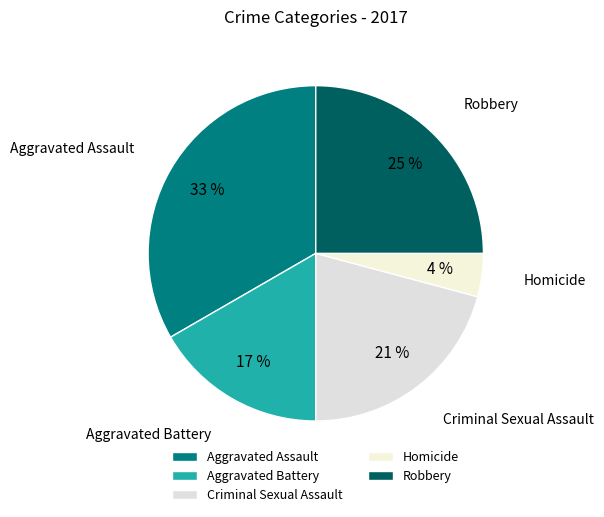

Is there a majority slice in this chart?

No